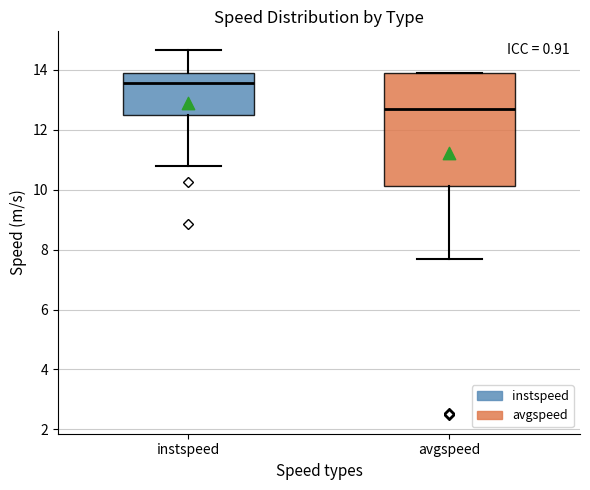

Reading left to right, transcribe this box plot: for each box, give where its median line is, the range the box spans, and where its two whiskers end, as read against the y-axis. The values are not printed on the chart, so give them approximately, as read against the axis.

instspeed: median 13.6, box 12.4 to 13.8, whiskers 10.8 to 14.6
avgspeed: median 12.8, box 10.2 to 13.8, whiskers 7.6 to 13.8